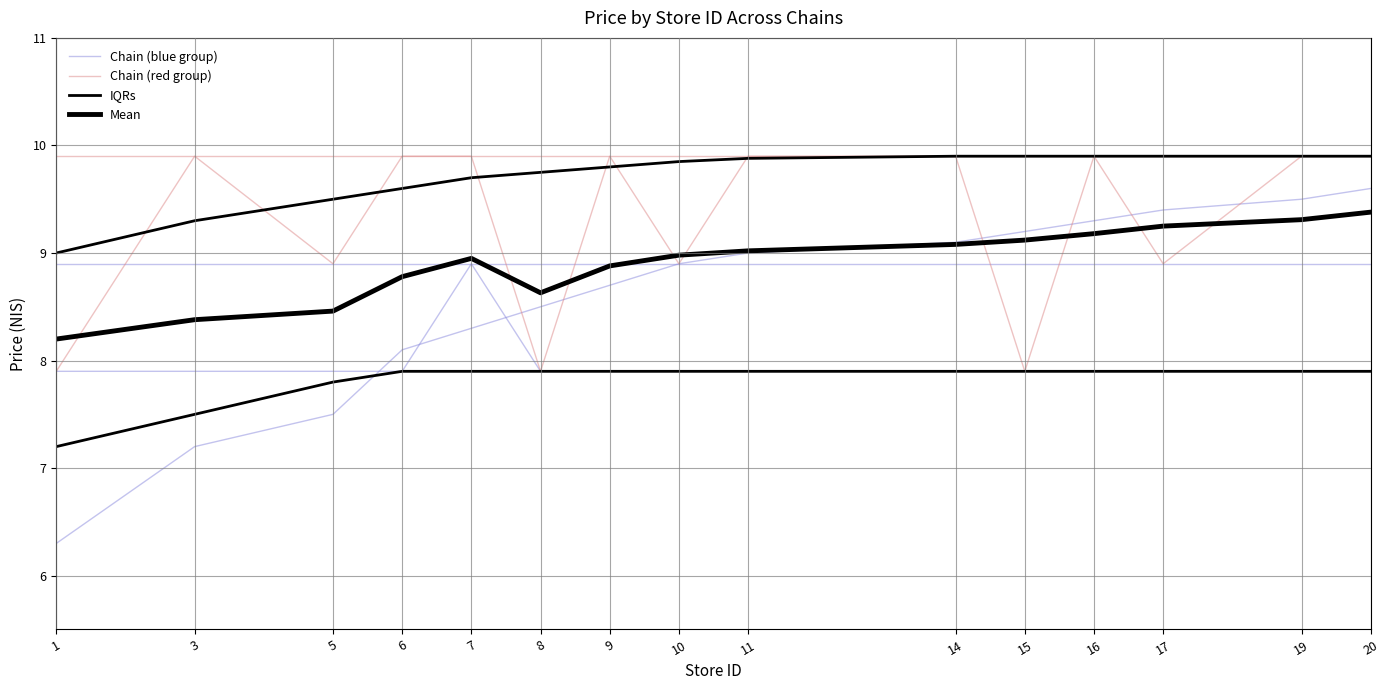

What is the greatest value displayed?

9.9